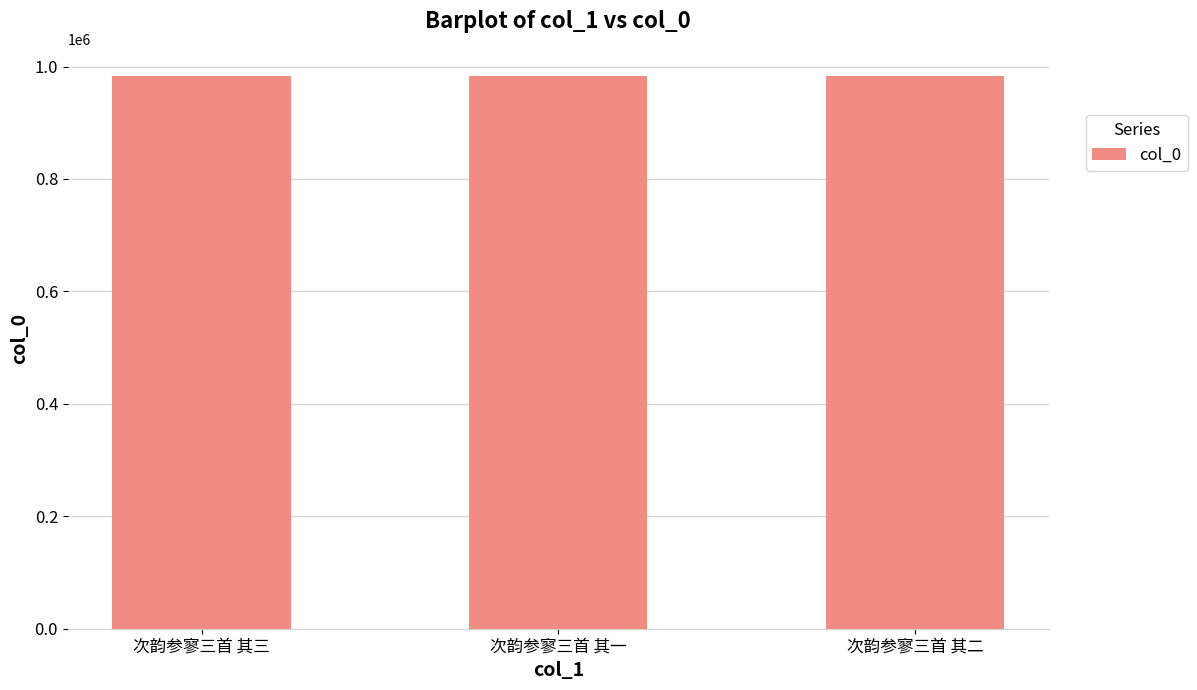

What is the difference between the values at 次韵参寥三首 其一 and 次韵参寥三首 其三?

2